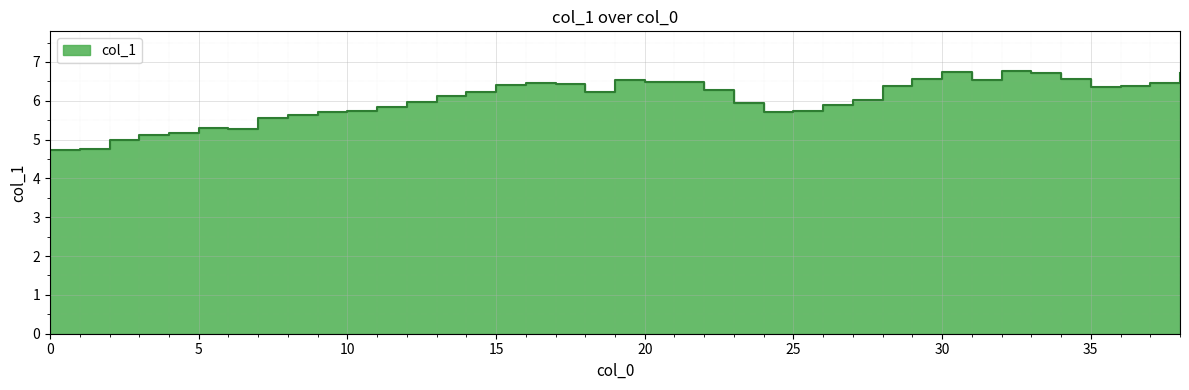

What is the maximum value shown in the chart?

6.8